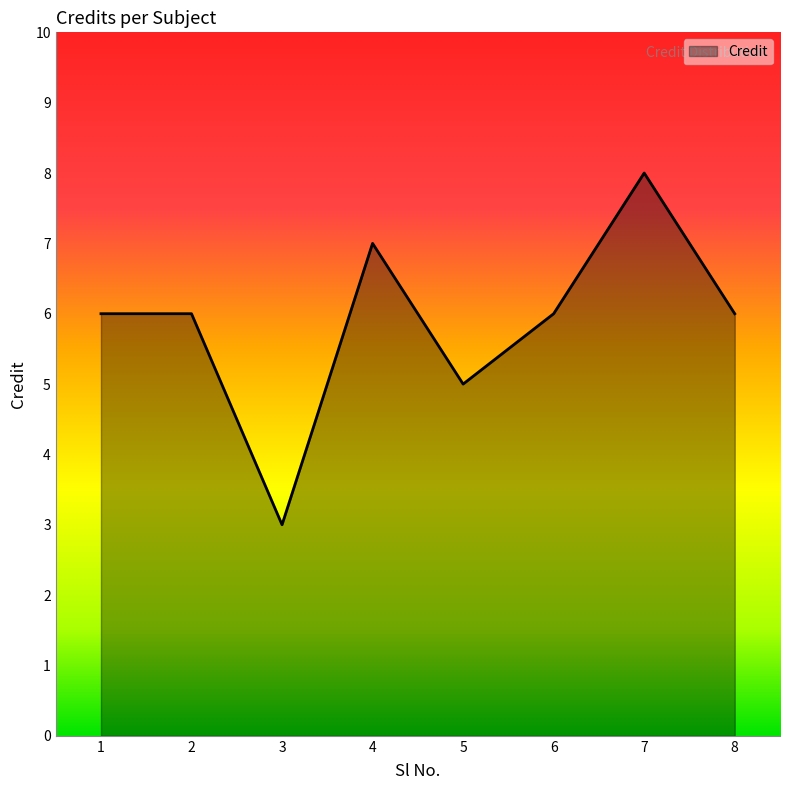

What is the average value?

6